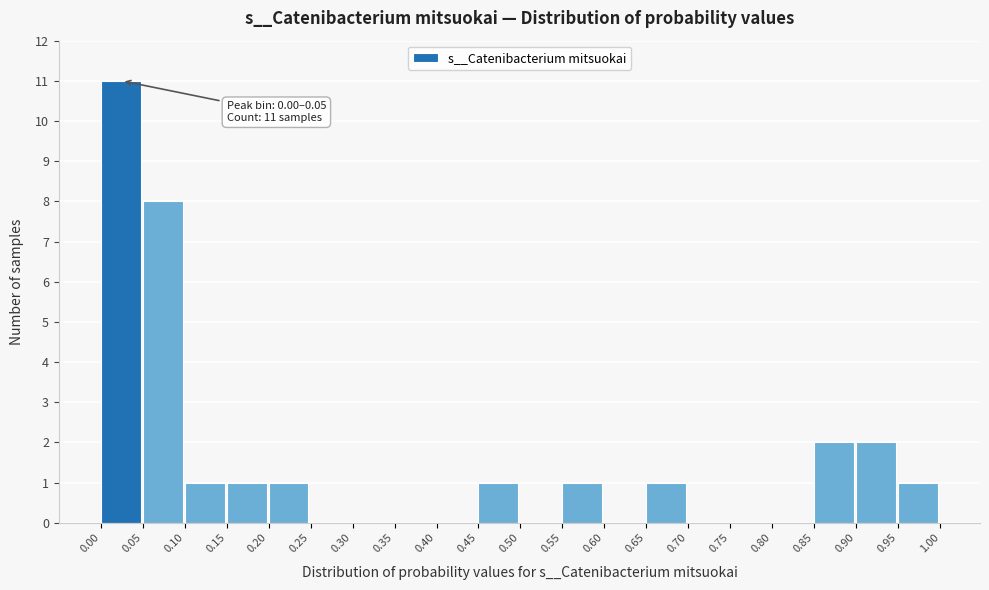

Which range on the x-axis has the tallest bar?

0.00 to 0.05